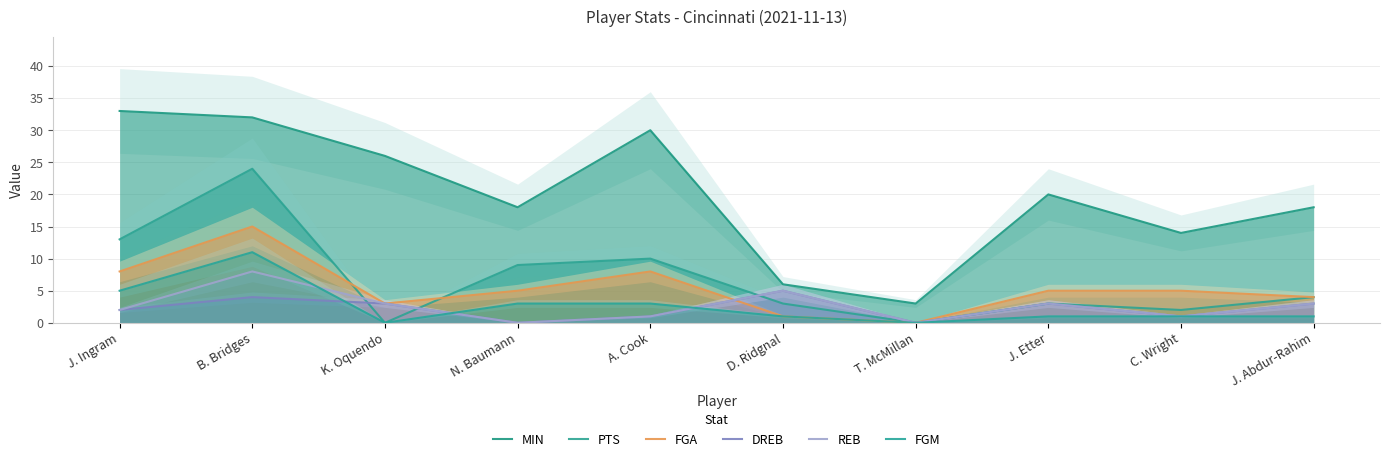

At B. Bridges, list the series in order from largest to smallest.

MIN, PTS, FGA, FGM, REB, DREB